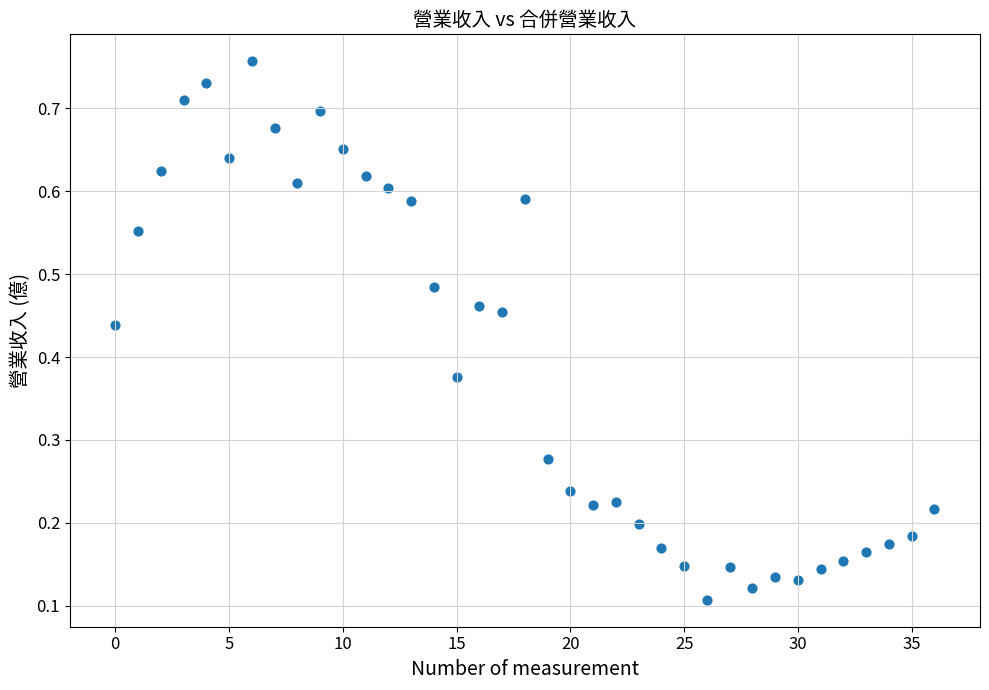

Count the number of points in this scatter plot.

37